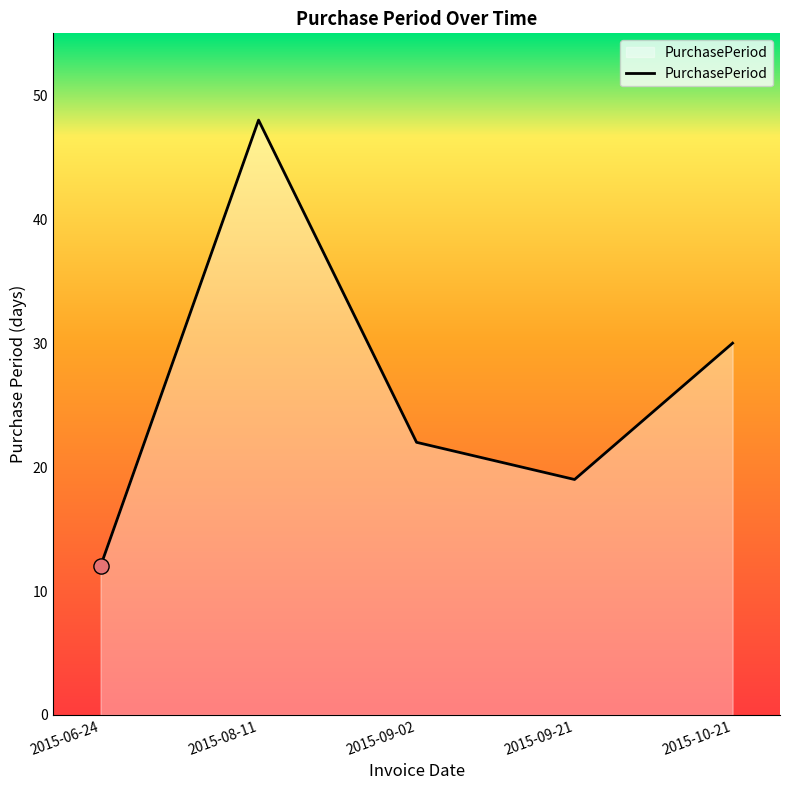

What is the change in value from 2015-06-24 to 2015-10-21?

+18